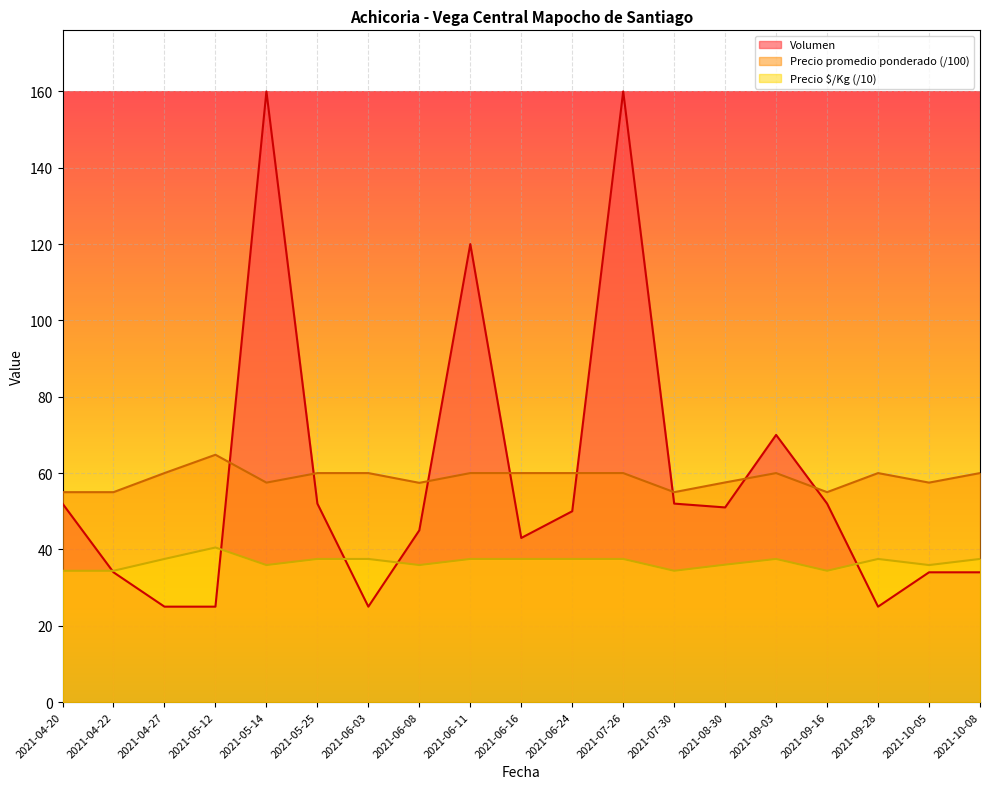

Reading left to right, transcribe all the data shown in this chart.

Volumen: 52.0	34.0	25.0	25.0	160.0	52.0	25.0	45.0	120.0	43.0	50.0	160.0	52.0	51.0	70.0	52.0	25.0	34.0	34.0
Precio promedio ponderado: 55.0	55.0	60.0	64.8	57.5	60.0	60.0	57.4	60.0	60.0	60.0	60.0	55.0	57.5	60.0	55.0	60.0	57.5	60.0
Precio $/Kg: 34.4	34.4	37.5	40.5	35.9	37.5	37.5	35.9	37.5	37.5	37.5	37.5	34.4	36.0	37.5	34.4	37.5	35.9	37.5